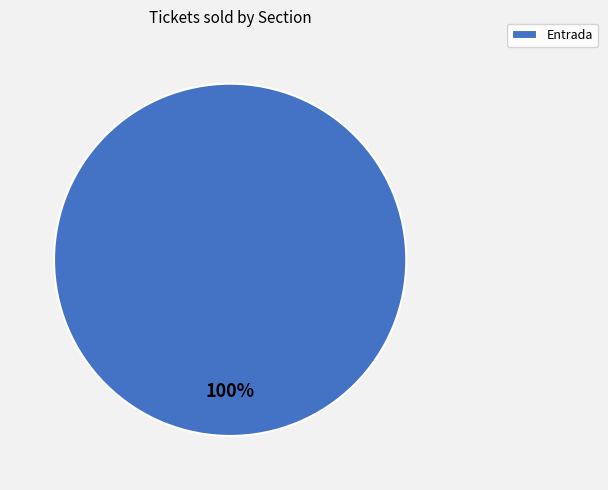

What percentage is the Entrada slice, to the nearest percent?

100%